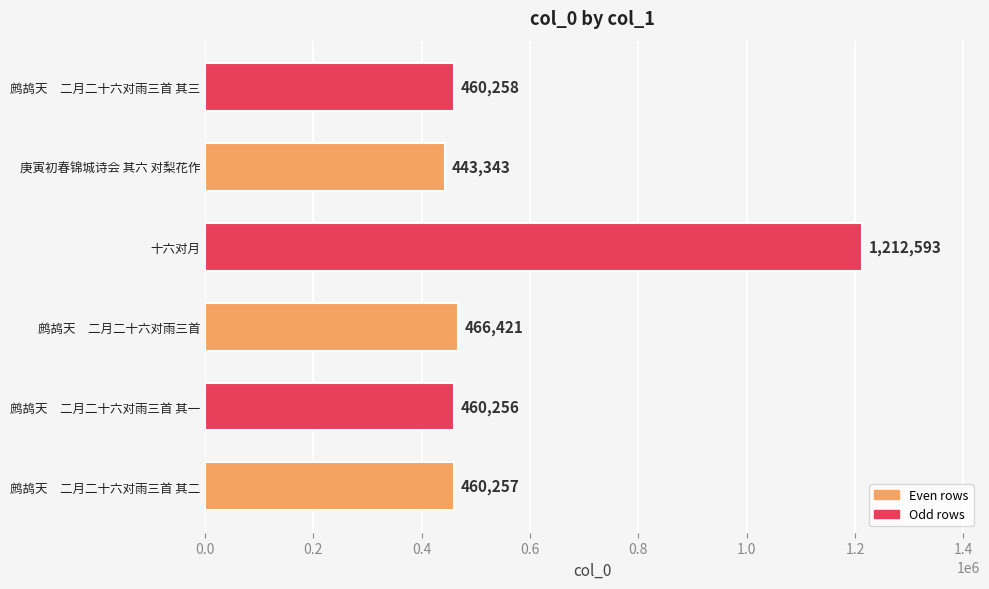

How many bars are there in total?

6